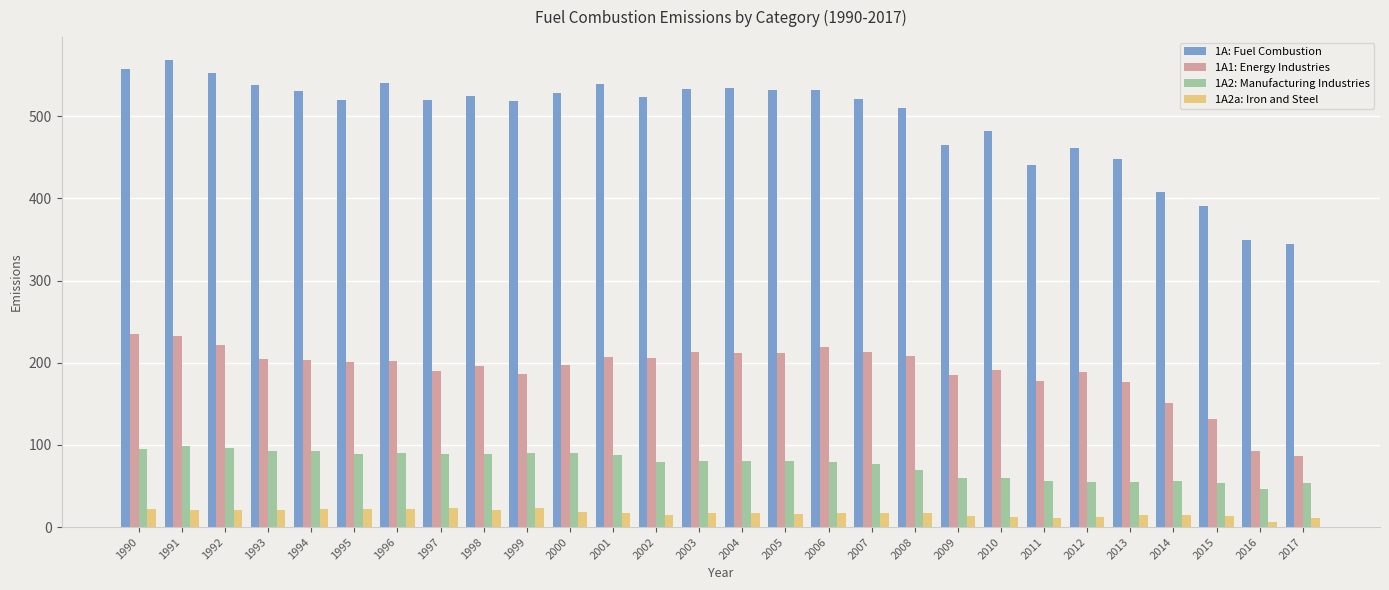

The 1A: Fuel Combustion series shows 859.7 at 2003. True or false?

False